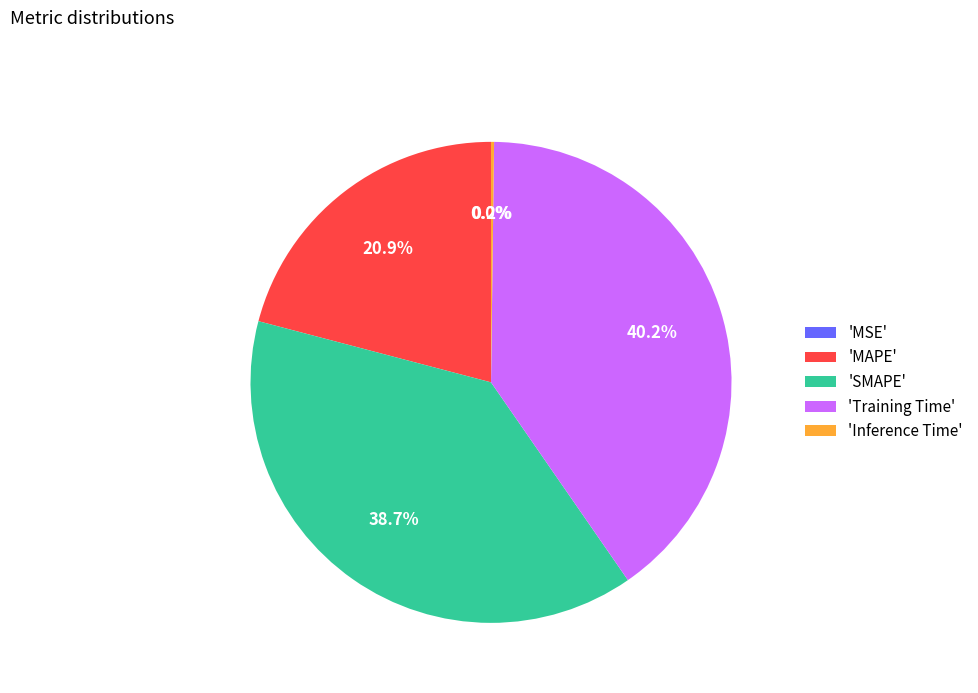

Does 'SMAPE' account for over 50% of the chart?

No